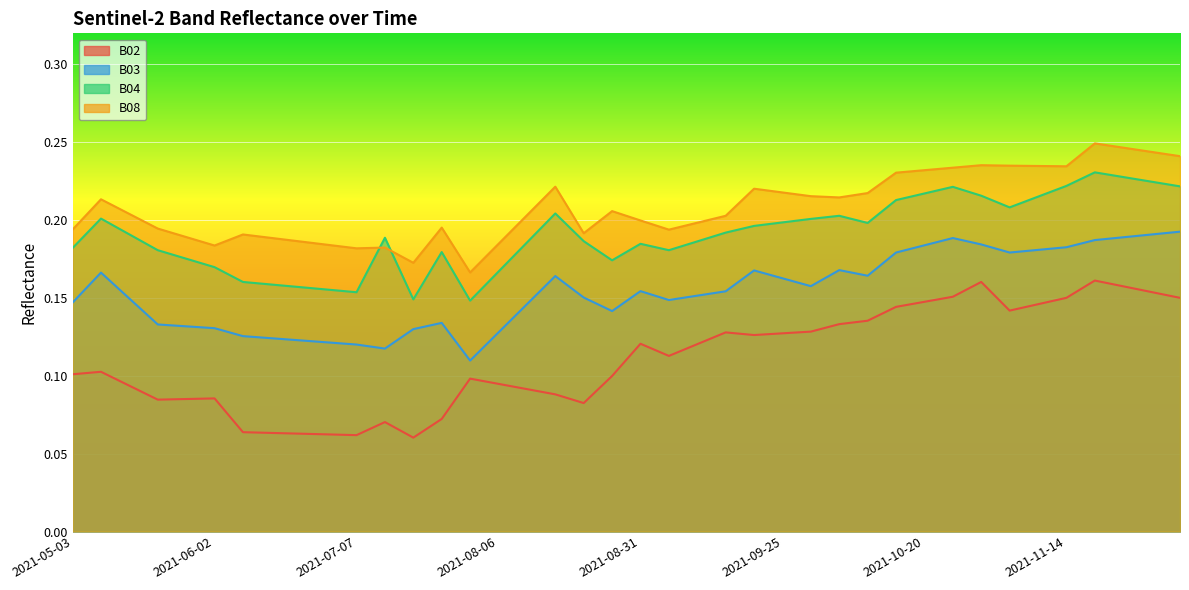

Rank the categories by B03 value from lowest to highest.

2021-08-01, 2021-07-17, 2021-07-07, 2021-06-22, 2021-06-17, 2021-06-12, 2021-06-07, 2021-08-06, 2021-07-22, 2021-06-02, 2021-05-28, 2021-05-23, 2021-07-27, 2021-08-26, 2021-08-11, 2021-05-03, 2021-09-05, 2021-05-18, 2021-08-21, 2021-09-10, 2021-09-15, 2021-08-31, 2021-09-30, 2021-09-25, 2021-08-16, 2021-10-10, 2021-05-08, 2021-09-20, 2021-10-05, 2021-10-15, 2021-11-04, 2021-11-09, 2021-11-14, 2021-10-20, 2021-10-30, 2021-11-19, 2021-10-25, 2021-11-24, 2021-11-29, 2021-12-04